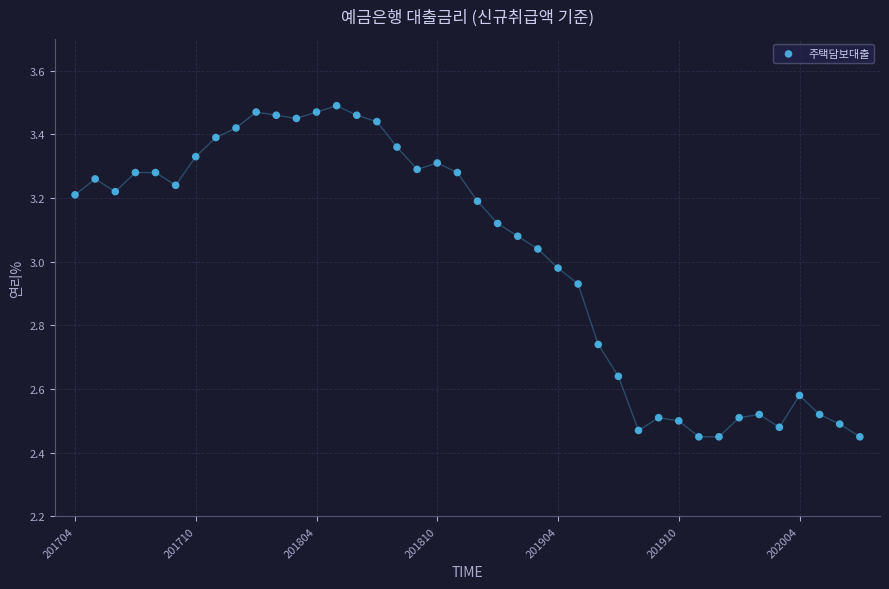

What is the range of Y values (max minus min)?

1.0